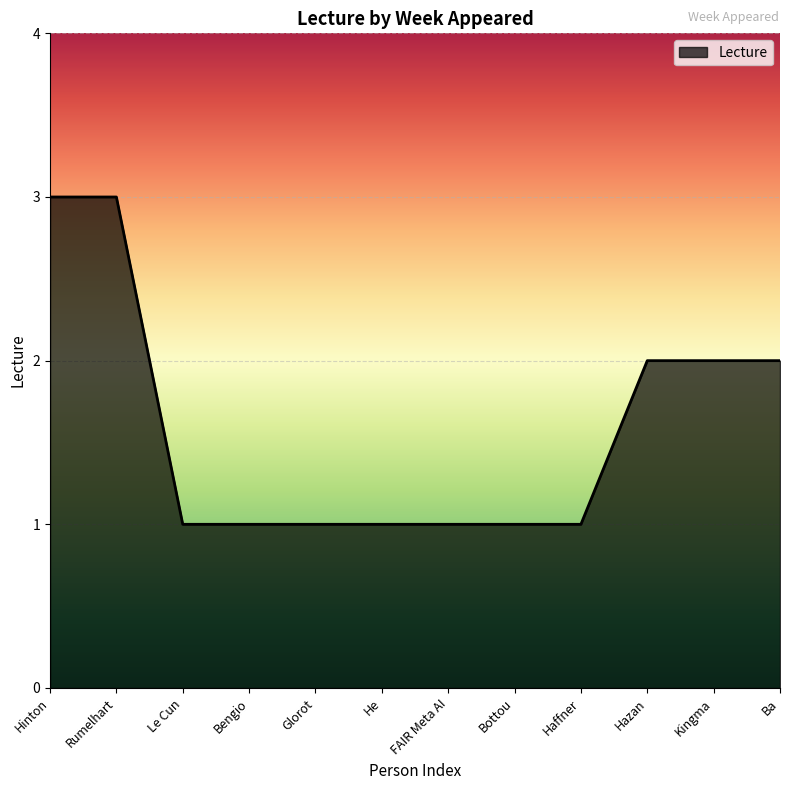

What value does the data have at Hinton?

3